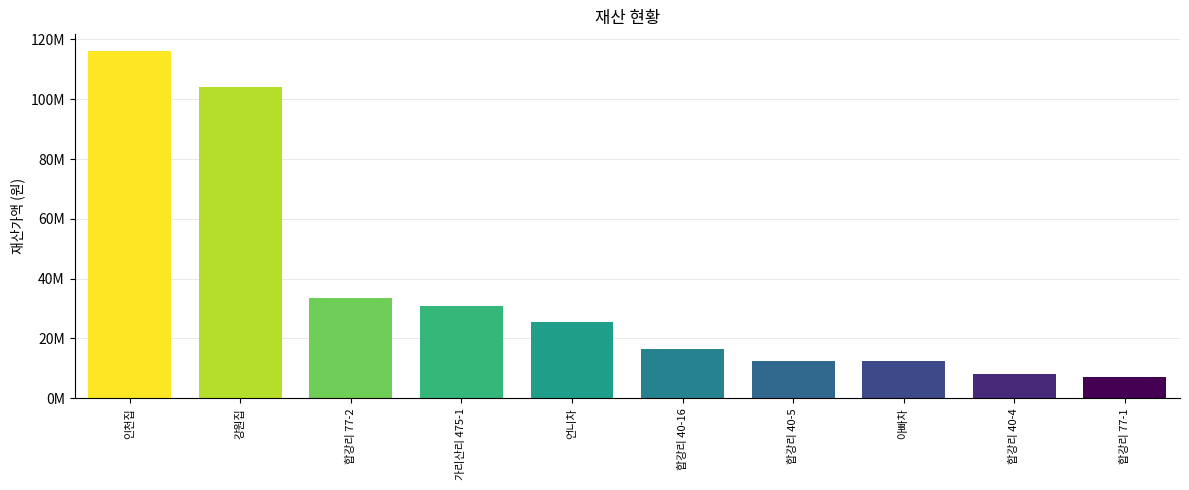

Reading left to right, transcribe all the data shown in this chart.

인천집=116000000	강원집=104000000	합강리 77-2=33484000	가리산리 475-1=30981200	언니차=25410000	합강리 40-16=16632000	합강리 40-5=12613200	아빠차=12580000	합강리 40-4=8169900	합강리 77-1=7047000